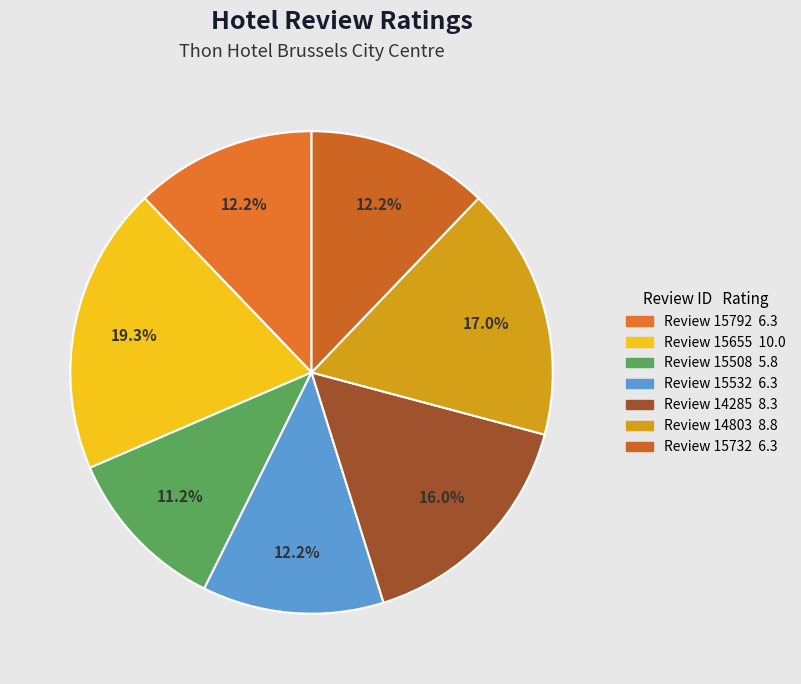

Which category has the biggest portion of the pie?

15655